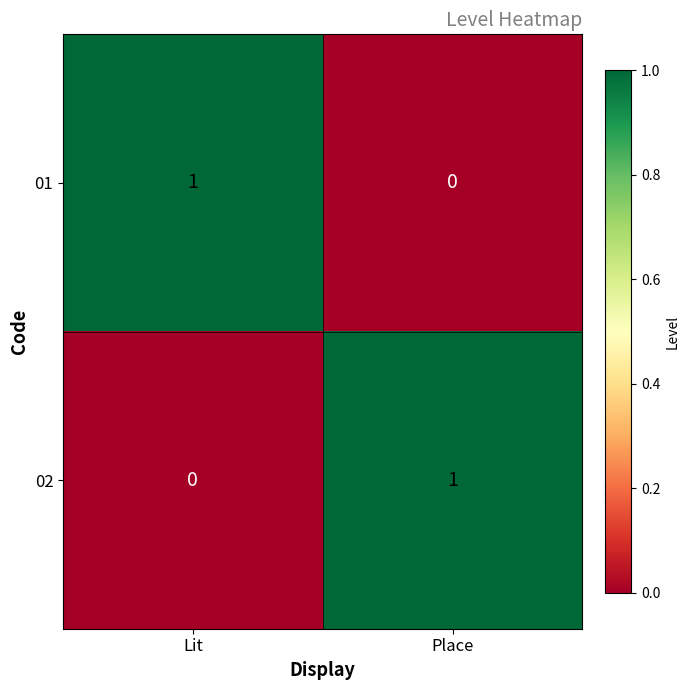

Rank the series at Lit from lowest to highest value.

02, 01